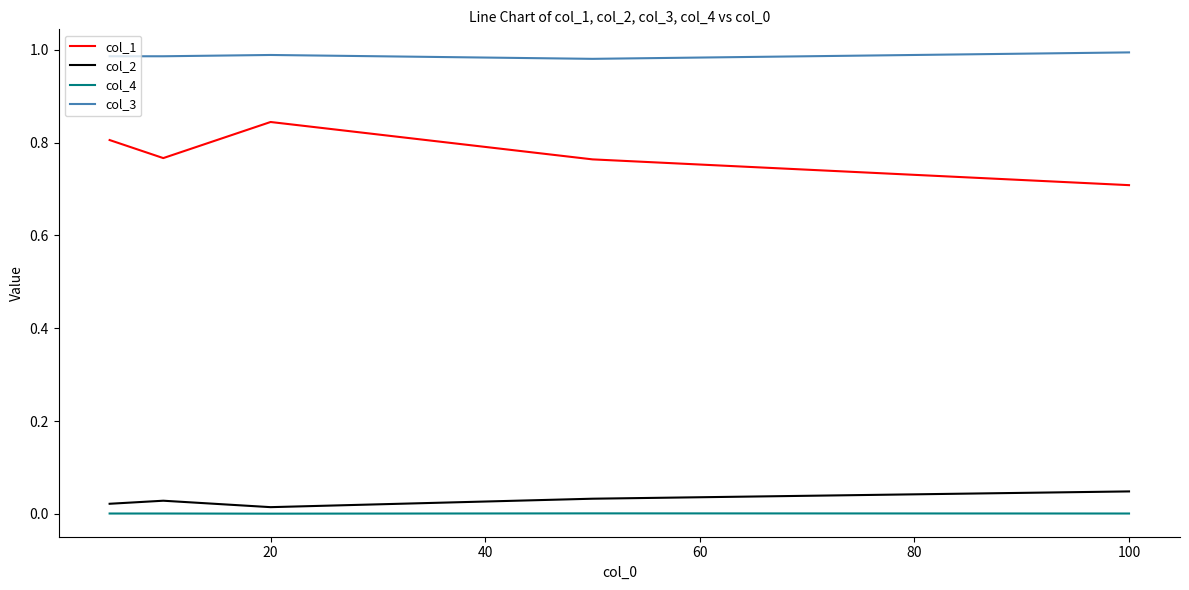

Which series has the largest range (max minus min)?

col_1